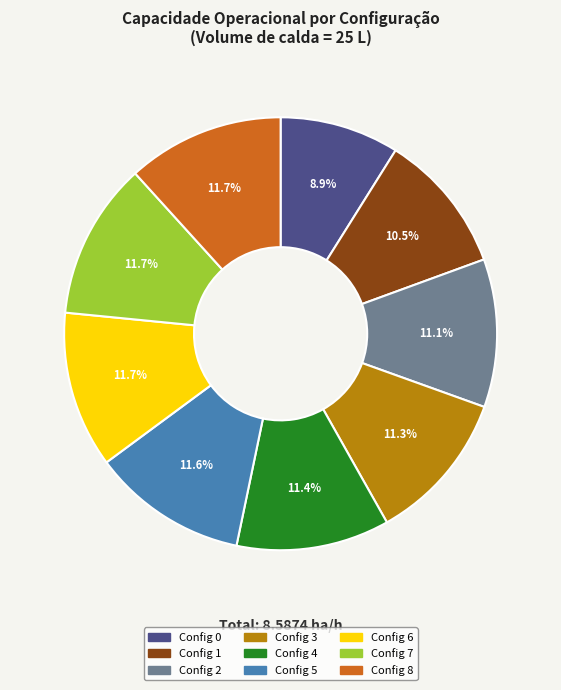

Does any single category account for the majority?

No